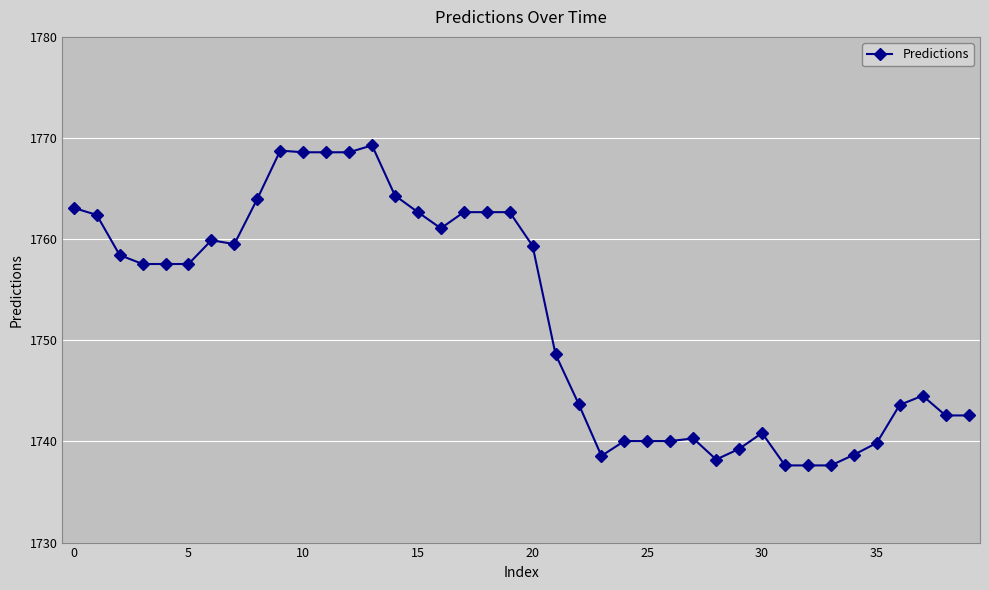

True or false: the data has more than 0 interior local peaks.

True